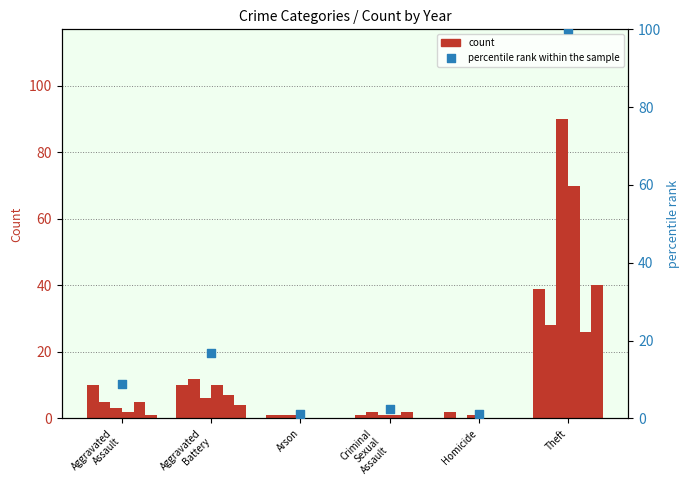

What is the change in value from Aggravated
Assault to Homicide?

-7.8